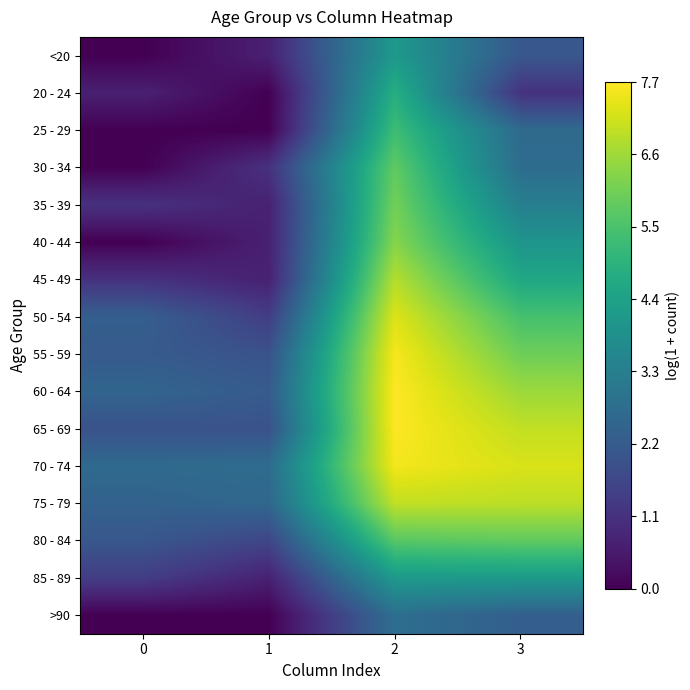

What is the difference between the highest and lowest values at 0?

2.6